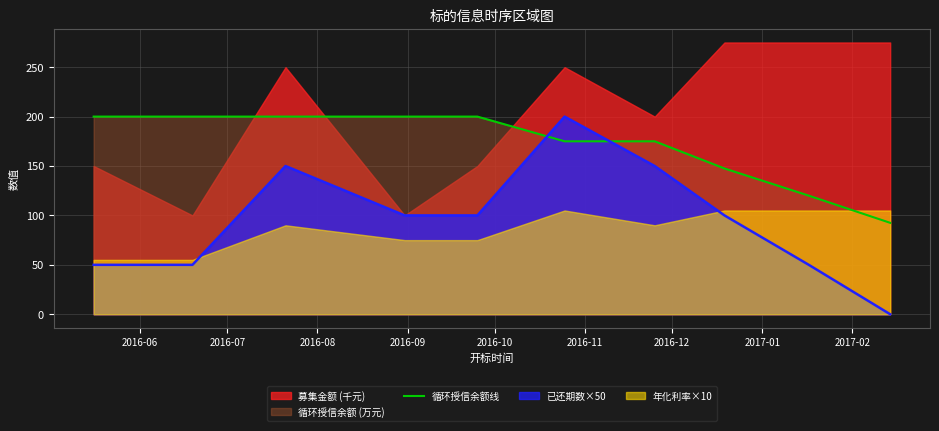

What is the lowest value of the 循环授信余额线 series?

92.5